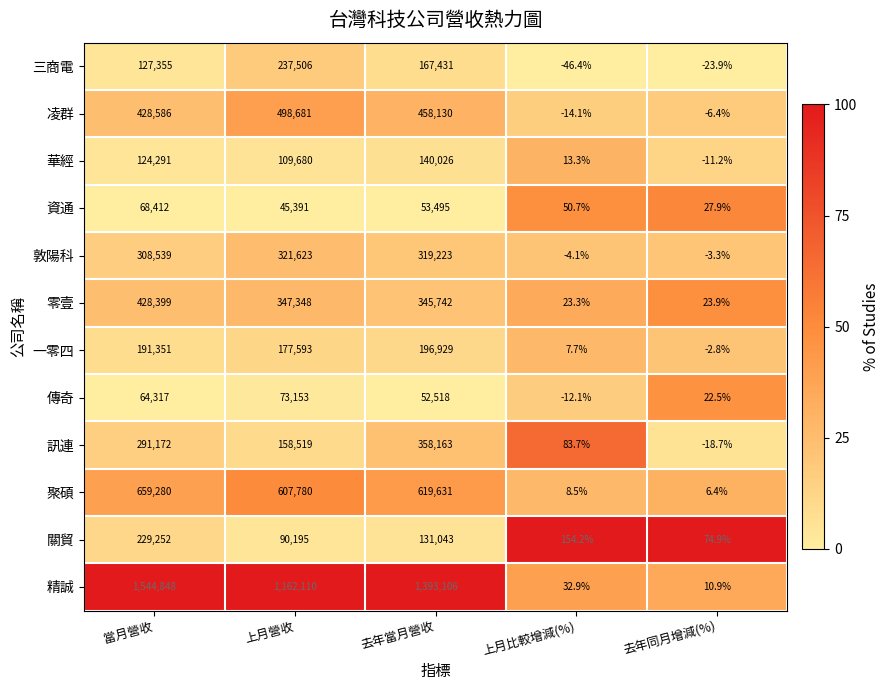

Which series has the widest spread of values?

精誠